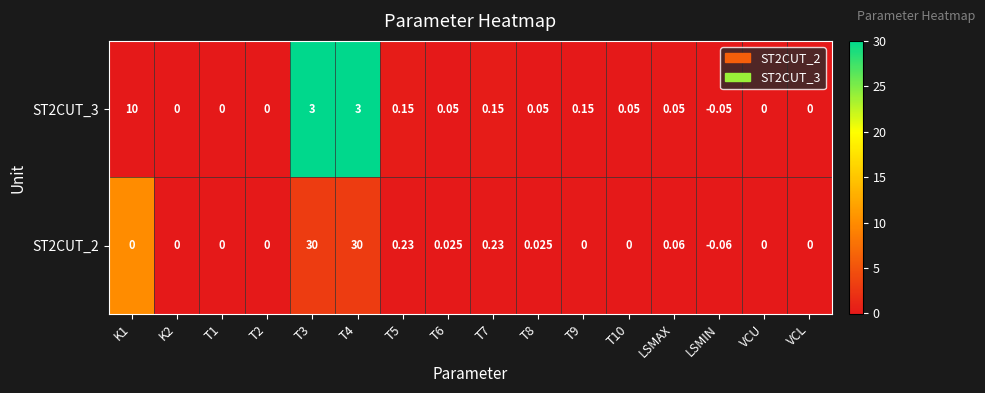

Which category has the lowest value across all series?

LSMIN